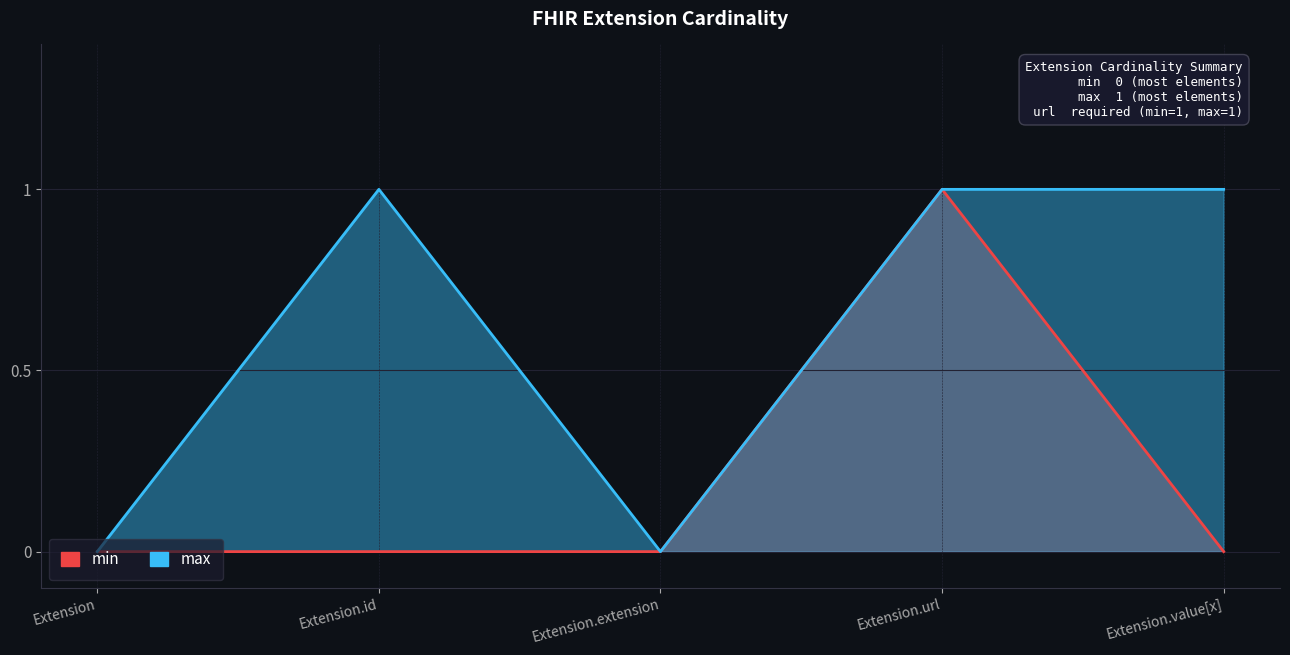

Is it true that max equals 0 at Extension.extension?

True